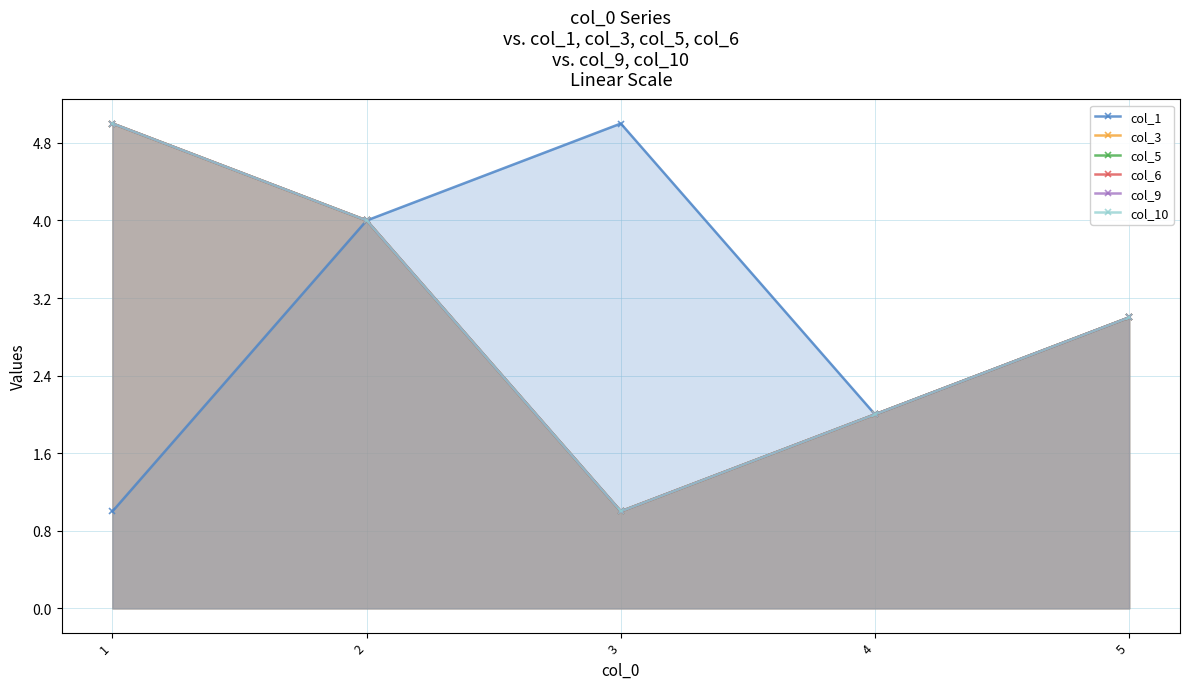

The col_1 series shows 1 at 4. True or false?

False